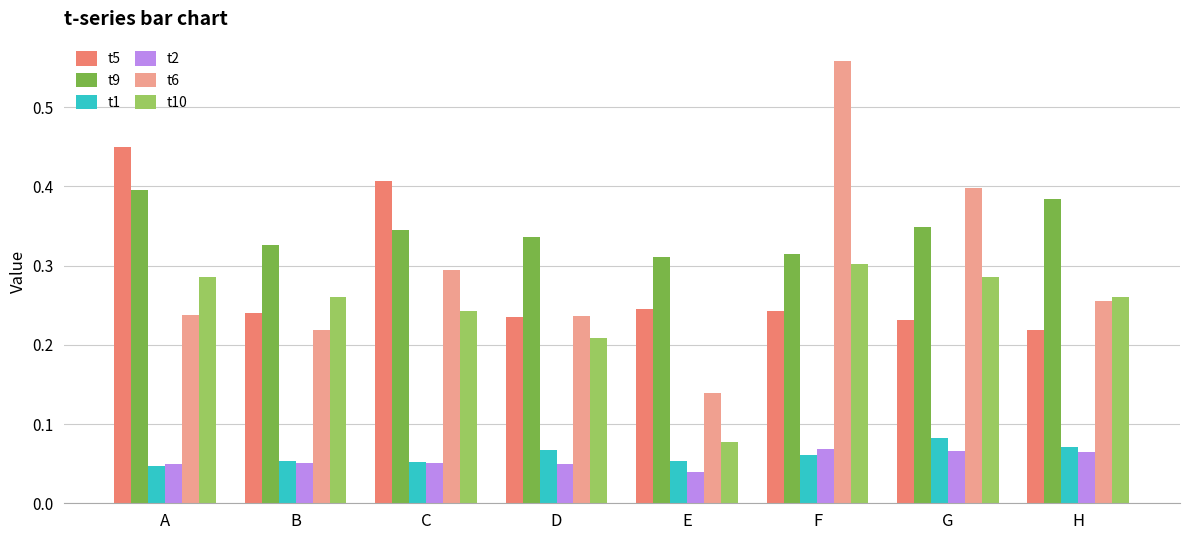

At which label is t10 closest to 0?

E